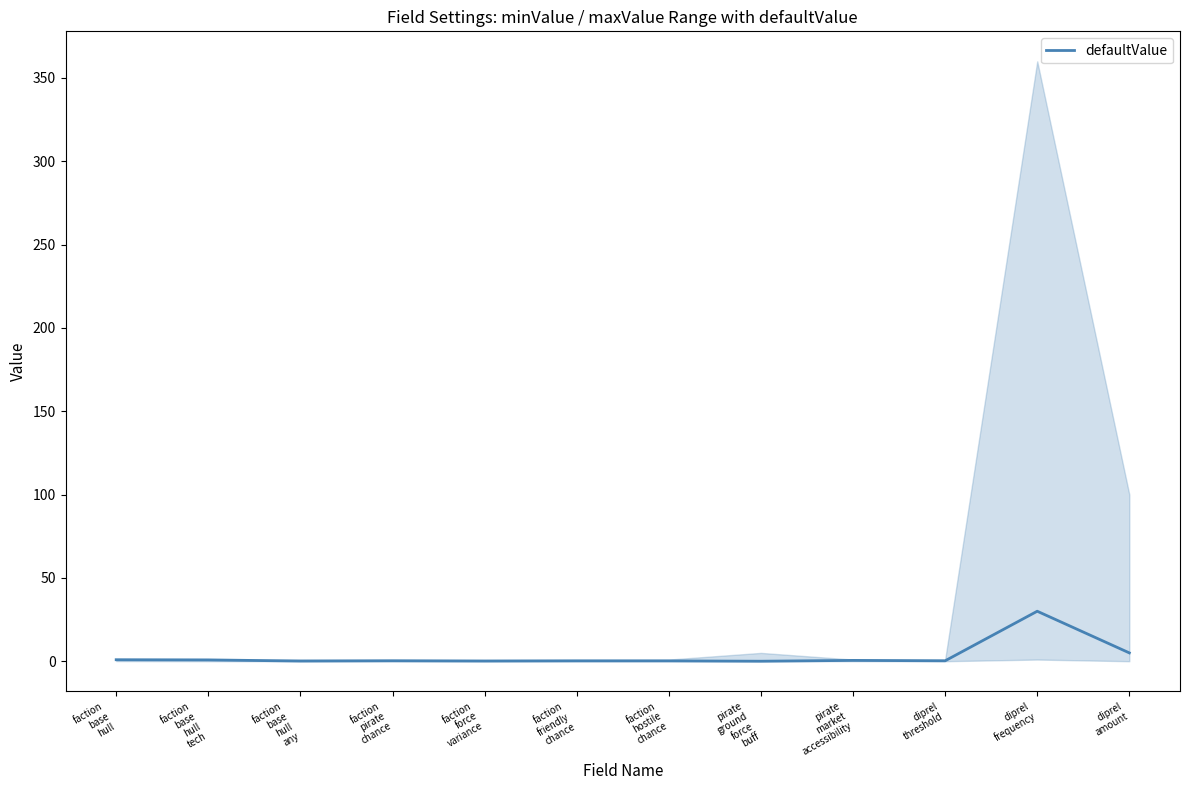

What is the label of the 5th point from the left?

faction
force
variance